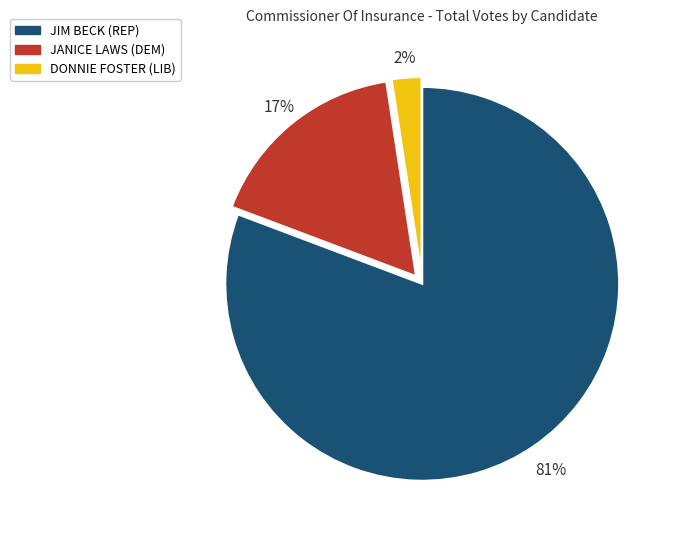

What is the smallest slice in the pie chart?

DONNIE FOSTER (LIB)